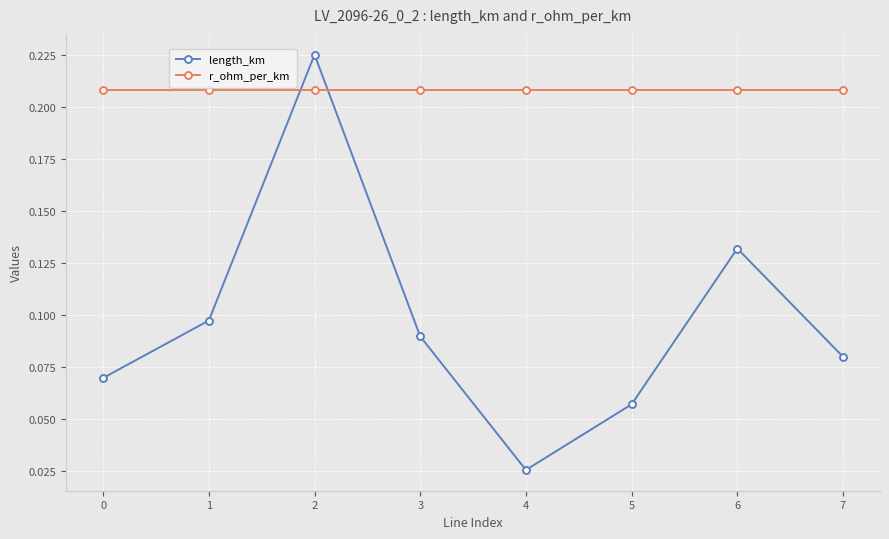

After their last crossing, which series has the higher values: length_km or r_ohm_per_km?

r_ohm_per_km